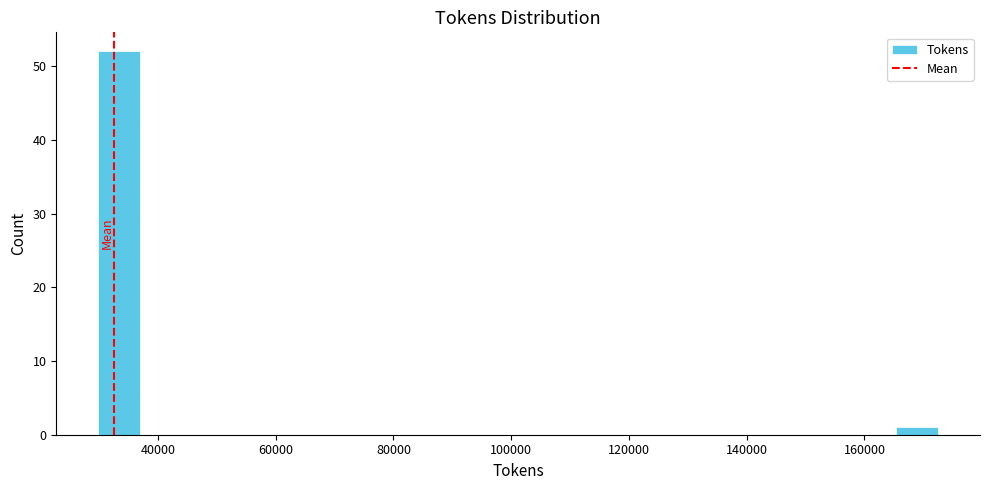

Around what value on the x-axis is the tallest bar? Give the approximate position of its centre, as read against the axis.

34000